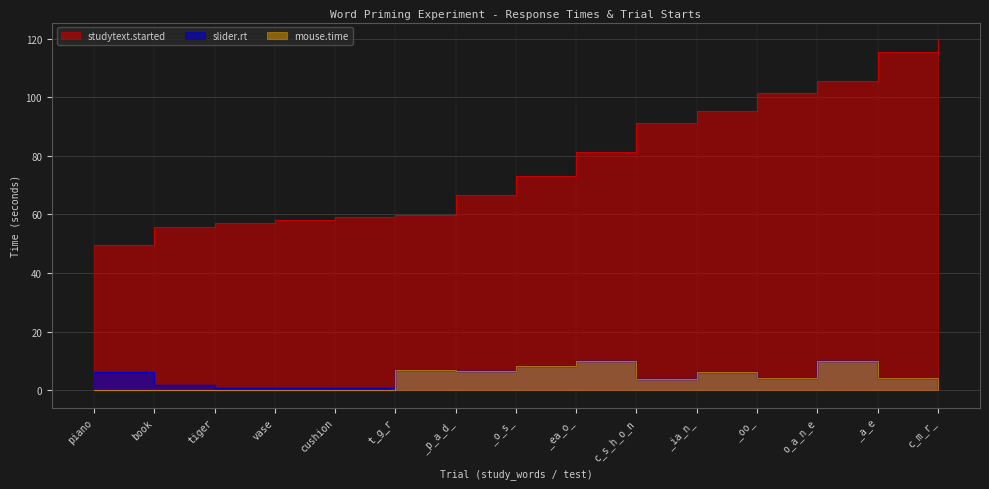

What is the total value across all series at _a_e?

123.6